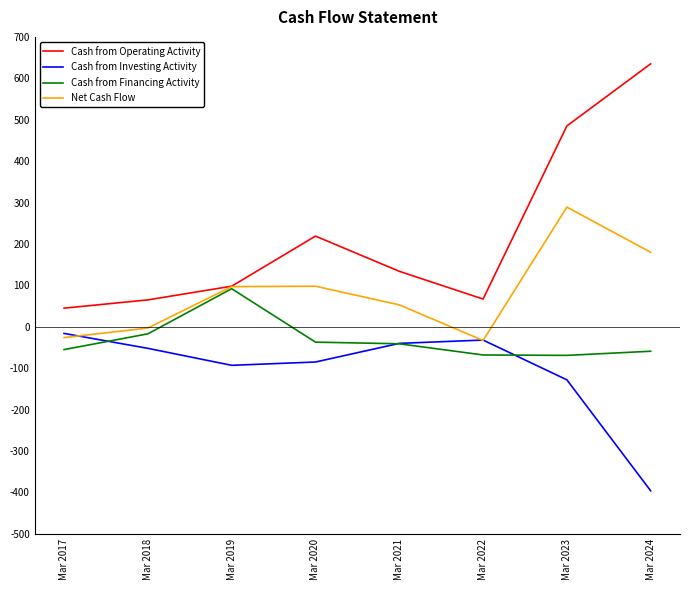

How many values in the Cash from Financing Activity series exceed -41?

3